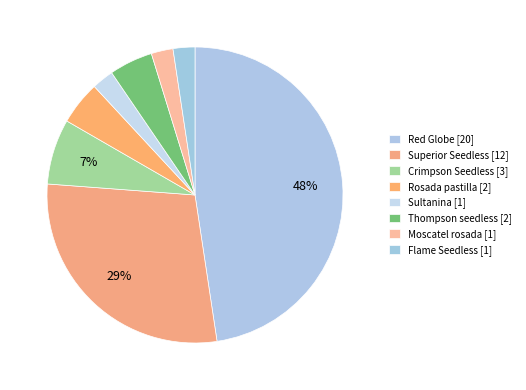

How many segments does this pie chart have?

8